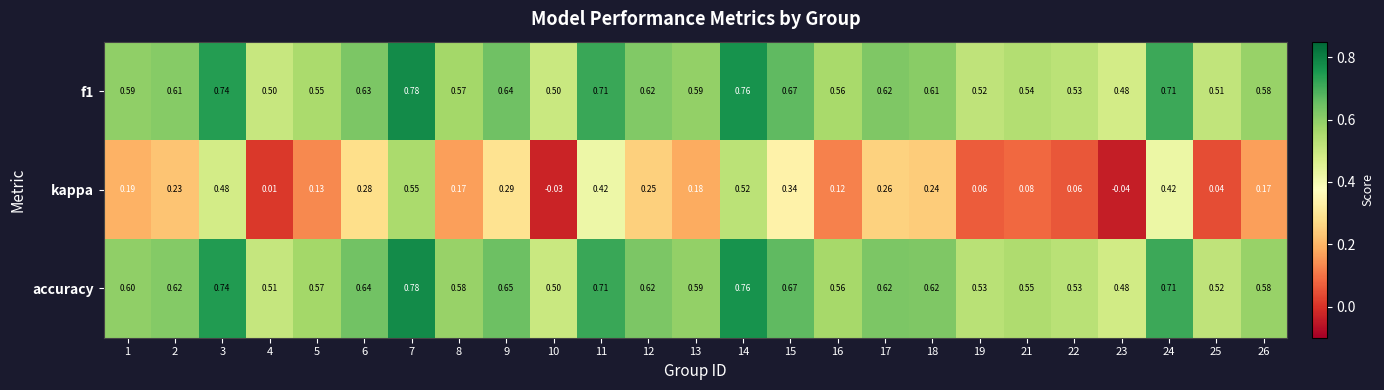

Which series has the largest total across all categories?

accuracy